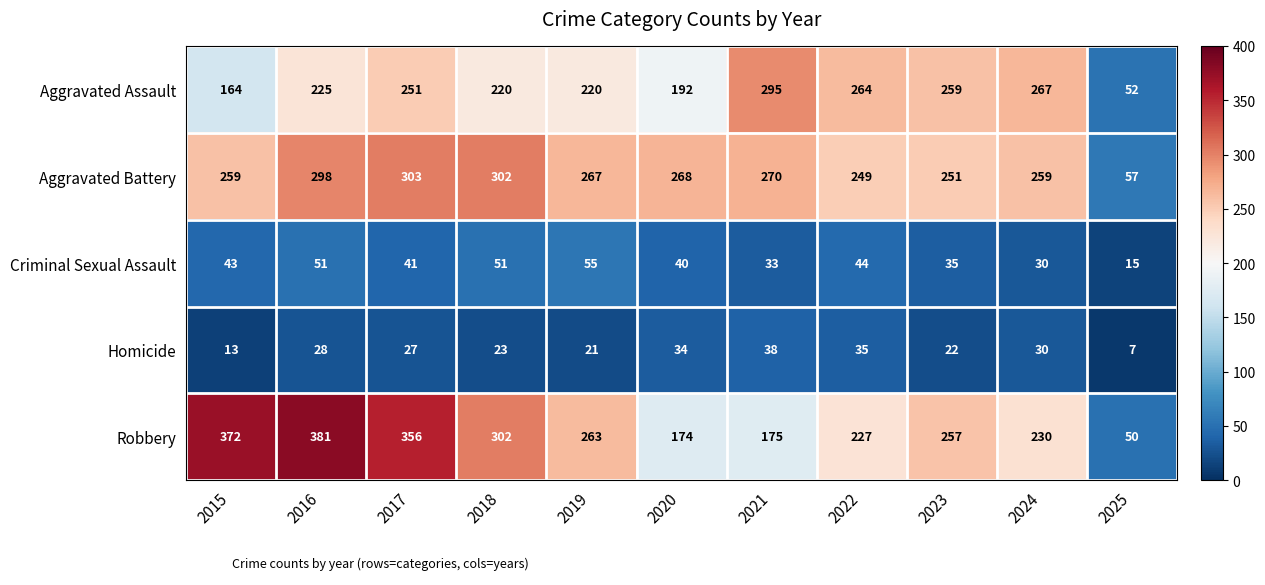

At which category is the sum across all series the highest?

2016